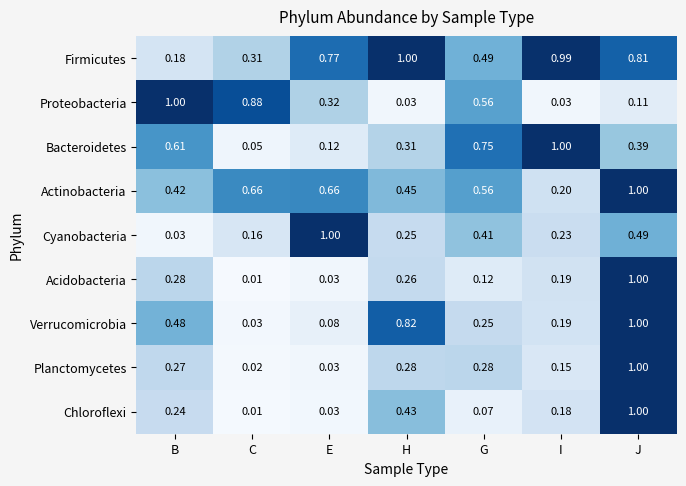

List the labels in order of Chloroflexi value, largest first.

J, H, B, I, G, E, C